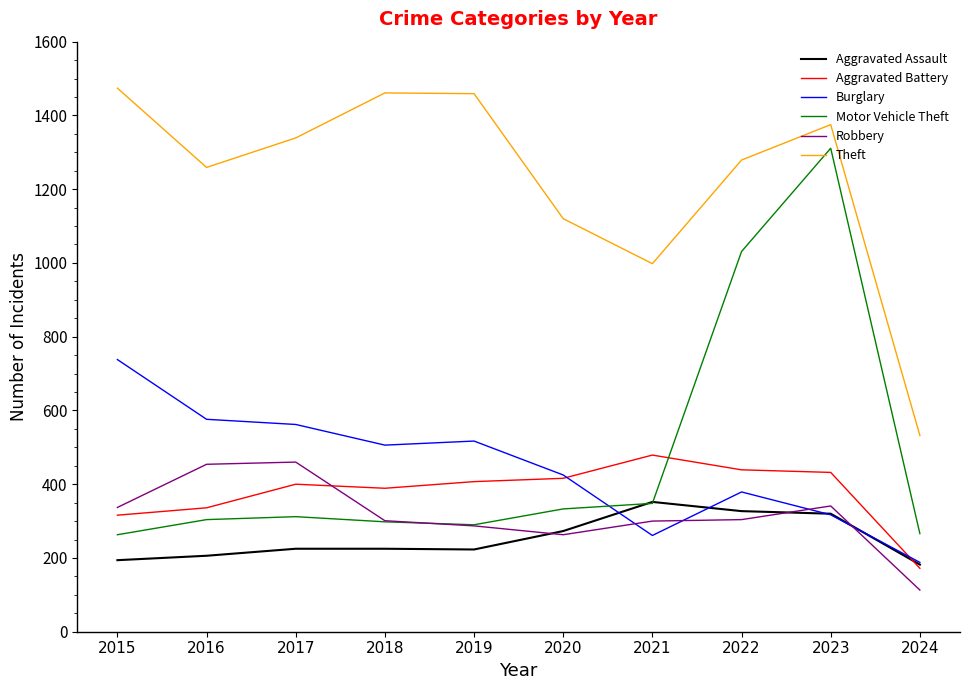

At which category is the sum across all series the highest?

2023